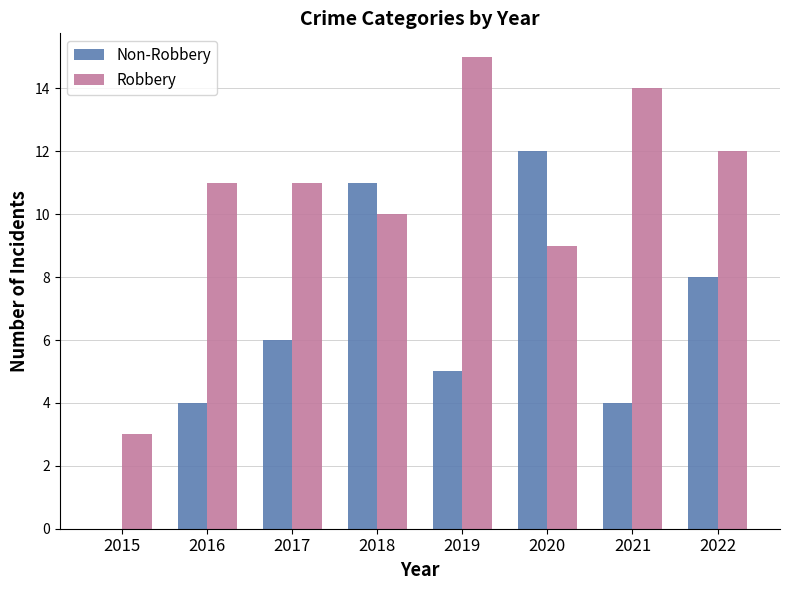

Reading left to right, what are all the values shown in this chart?

Non-Robbery: 2015=0	2016=4	2017=6	2018=11	2019=5	2020=12	2021=4	2022=8
Robbery: 2015=3	2016=11	2017=11	2018=10	2019=15	2020=9	2021=14	2022=12